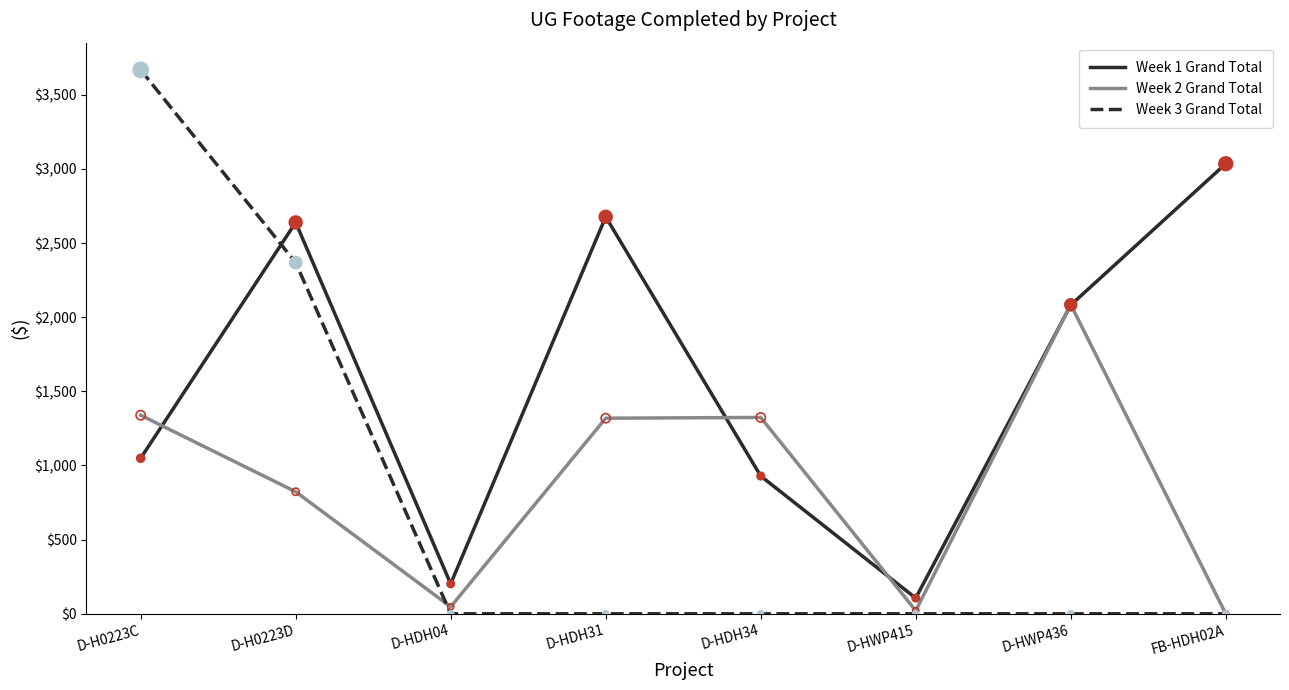

Is the value of Week 3 Grand Total at D-HWP415 greater than the value of Week 1 Grand Total at D-HWP415?

No